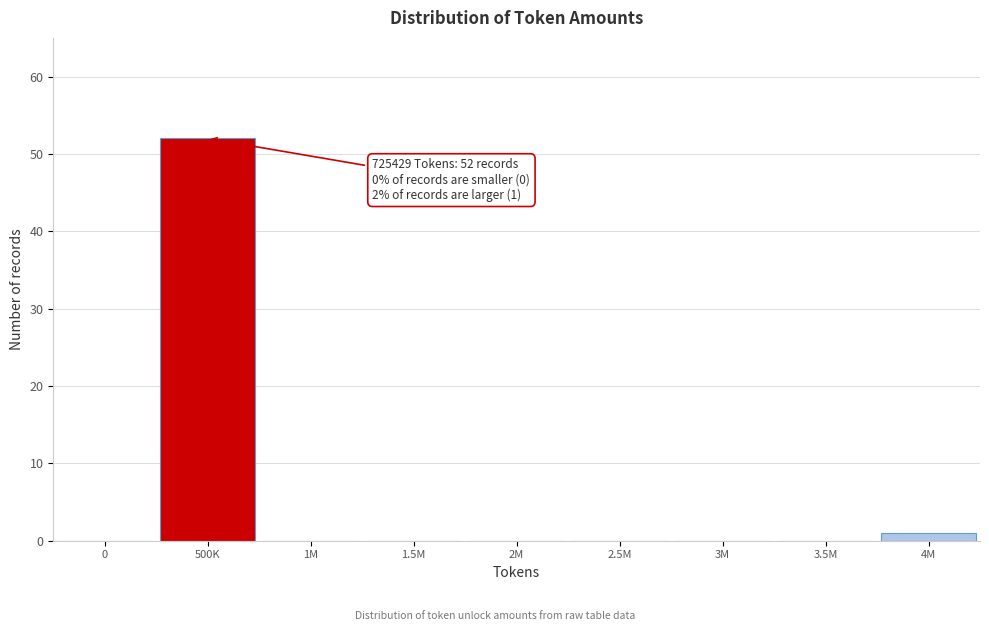

Reading right to left, what are all the values shown in this chart?

4M=1	3.5M=0	3M=0	2.5M=0	2M=0	1.5M=0	1M=0	500K=52	0=0